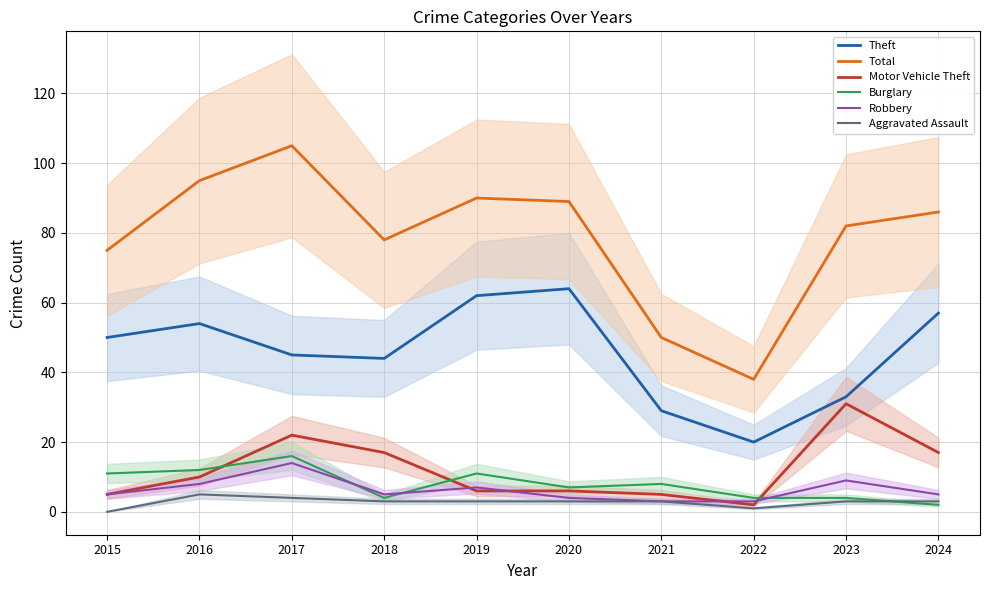

What is the value of the Burglary point at the 8th from the left?

4